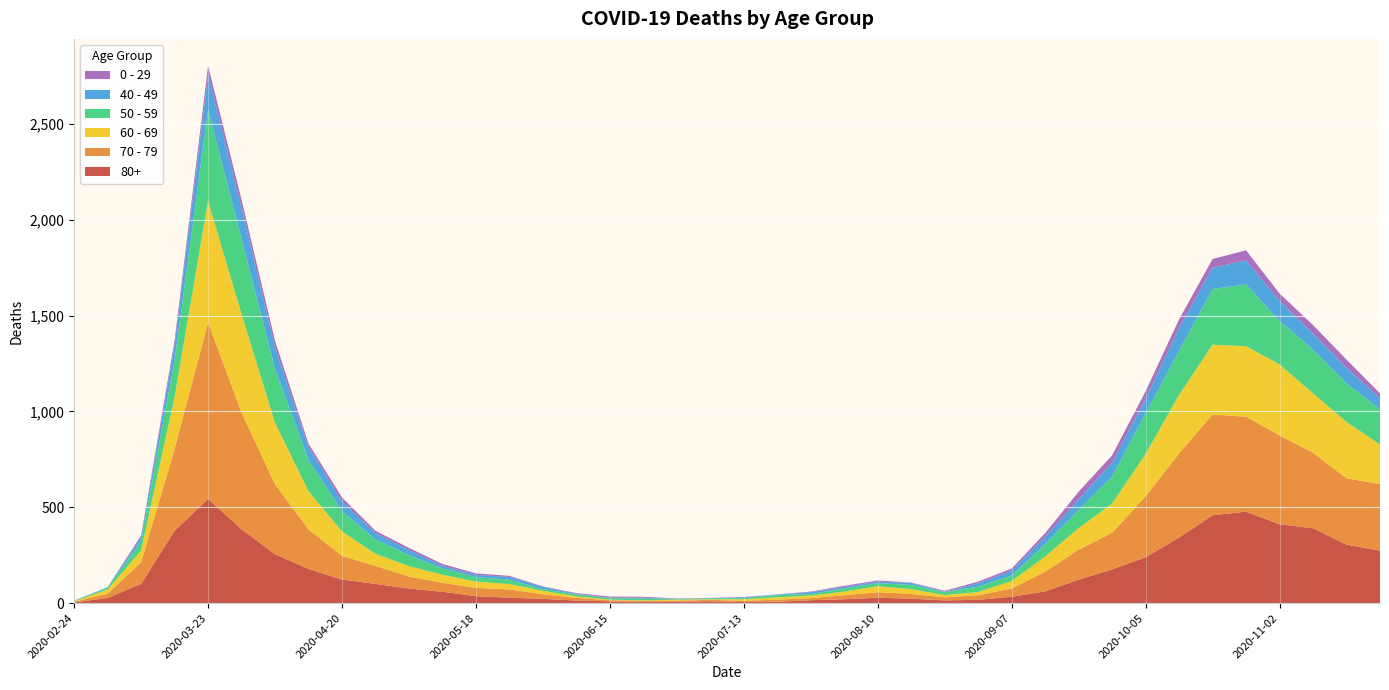

Reading right to left, what are all the values shown in this chart?

0 - 29: 2020-11-23=25	2020-11-16=43	2020-11-09=45	2020-11-02=38	2020-10-26=52	2020-10-19=46	2020-10-12=44	2020-10-05=39	2020-09-28=38	2020-09-21=40	2020-09-14=20	2020-09-07=11	2020-08-31=9	2020-08-24=5	2020-08-17=2	2020-08-10=6	2020-08-03=6	2020-07-27=3	2020-07-20=1	2020-07-13=2	2020-07-06=1	2020-06-29=2	2020-06-22=5	2020-06-15=6	2020-06-08=4	2020-06-01=2	2020-05-25=6	2020-05-18=8	2020-05-11=10	2020-05-04=11	2020-04-27=12	2020-04-20=20	2020-04-13=19	2020-04-06=36	2020-03-30=42	2020-03-23=47	2020-03-16=25	2020-03-09=10	2020-03-02=0	2020-02-24=1
40 - 49: 2020-11-23=60	2020-11-16=80	2020-11-09=83	2020-11-02=105	2020-10-26=126	2020-10-19=111	2020-10-12=120	2020-10-05=76	2020-09-28=72	2020-09-21=55	2020-09-14=38	2020-09-07=26	2020-08-31=17	2020-08-24=2	2020-08-17=10	2020-08-10=8	2020-08-03=8	2020-07-27=10	2020-07-20=2	2020-07-13=4	2020-07-06=1	2020-06-29=1	2020-06-22=5	2020-06-15=2	2020-06-08=3	2020-06-01=12	2020-05-25=14	2020-05-18=12	2020-05-11=13	2020-05-04=27	2020-04-27=33	2020-04-20=51	2020-04-13=66	2020-04-06=111	2020-03-30=163	2020-03-23=183	2020-03-16=79	2020-03-09=21	2020-03-02=5	2020-02-24=0
50 - 59: 2020-11-23=182	2020-11-16=202	2020-11-09=228	2020-11-02=227	2020-10-26=322	2020-10-19=290	2020-10-12=230	2020-10-05=212	2020-09-28=142	2020-09-21=95	2020-09-14=64	2020-09-07=28	2020-08-31=28	2020-08-24=15	2020-08-17=22	2020-08-10=16	2020-08-03=16	2020-07-27=8	2020-07-20=12	2020-07-13=6	2020-07-06=5	2020-06-29=3	2020-06-22=9	2020-06-15=8	2020-06-08=10	2020-06-01=9	2020-05-25=23	2020-05-18=23	2020-05-11=33	2020-05-04=57	2020-04-27=75	2020-04-20=106	2020-04-13=163	2020-04-06=281	2020-03-30=392	2020-03-23=475	2020-03-16=190	2020-03-09=48	2020-03-02=7	2020-02-24=3
60 - 69: 2020-11-23=206	2020-11-16=294	2020-11-09=310	2020-11-02=370	2020-10-26=368	2020-10-19=364	2020-10-12=305	2020-10-05=221	2020-09-28=152	2020-09-21=112	2020-09-14=80	2020-09-07=39	2020-08-31=17	2020-08-24=12	2020-08-17=25	2020-08-10=31	2020-08-03=19	2020-07-27=13	2020-07-20=12	2020-07-13=8	2020-07-06=3	2020-06-29=6	2020-06-22=3	2020-06-15=3	2020-06-08=8	2020-06-01=18	2020-05-25=28	2020-05-18=33	2020-05-11=42	2020-05-04=54	2020-04-27=63	2020-04-20=128	2020-04-13=199	2020-04-06=320	2020-03-30=514	2020-03-23=634	2020-03-16=272	2020-03-09=61	2020-03-02=22	2020-02-24=2
70 - 79: 2020-11-23=348	2020-11-16=346	2020-11-09=394	2020-11-02=464	2020-10-26=495	2020-10-19=526	2020-10-12=439	2020-10-05=318	2020-09-28=191	2020-09-21=157	2020-09-14=102	2020-09-07=43	2020-08-31=24	2020-08-24=16	2020-08-17=25	2020-08-10=29	2020-08-03=21	2020-07-27=11	2020-07-20=11	2020-07-13=7	2020-07-06=8	2020-06-29=5	2020-06-22=5	2020-06-15=6	2020-06-08=14	2020-06-01=24	2020-05-25=43	2020-05-18=43	2020-05-11=47	2020-05-04=63	2020-04-27=94	2020-04-20=123	2020-04-13=206	2020-04-06=365	2020-03-30=608	2020-03-23=920	2020-03-16=427	2020-03-09=113	2020-03-02=22	2020-02-24=4
80+: 2020-11-23=273	2020-11-16=305	2020-11-09=390	2020-11-02=411	2020-10-26=477	2020-10-19=458	2020-10-12=342	2020-10-05=239	2020-09-28=176	2020-09-21=122	2020-09-14=61	2020-09-07=33	2020-08-31=17	2020-08-24=14	2020-08-17=23	2020-08-10=28	2020-08-03=20	2020-07-27=15	2020-07-20=7	2020-07-13=5	2020-07-06=9	2020-06-29=7	2020-06-22=6	2020-06-15=9	2020-06-08=13	2020-06-01=22	2020-05-25=28	2020-05-18=36	2020-05-11=59	2020-05-04=76	2020-04-27=100	2020-04-20=123	2020-04-13=178	2020-04-06=255	2020-03-30=385	2020-03-23=544	2020-03-16=377	2020-03-09=100	2020-03-02=27	2020-02-24=3